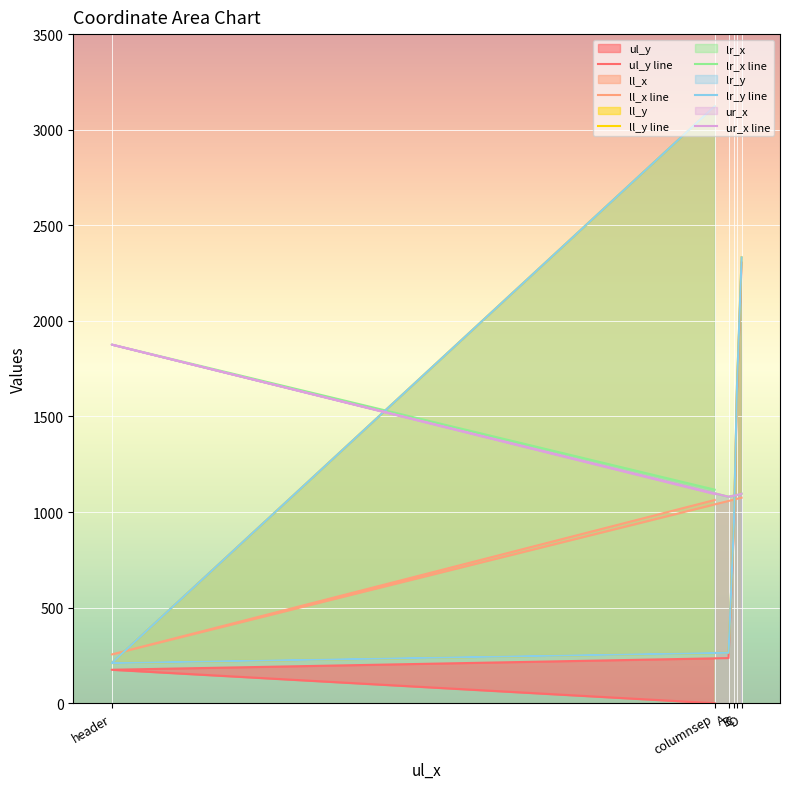

At which category does the chart reach its peak across all series?

columnsep